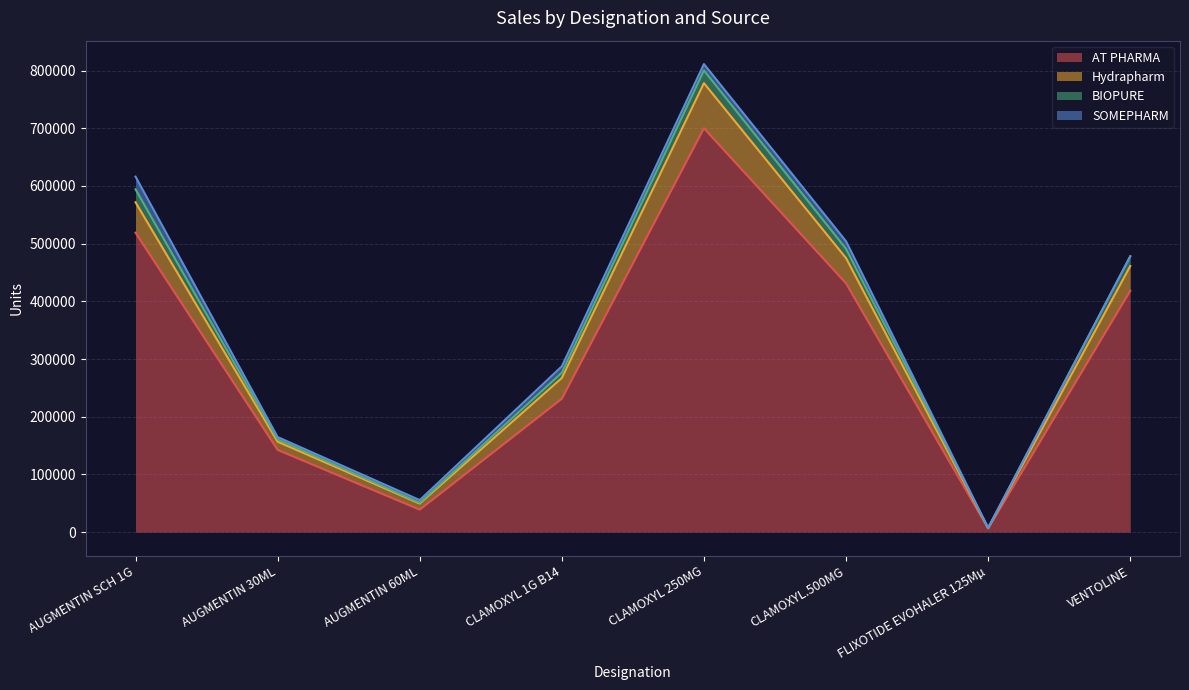

What is the value of the AT PHARMA point at the 3rd from the left?

39048